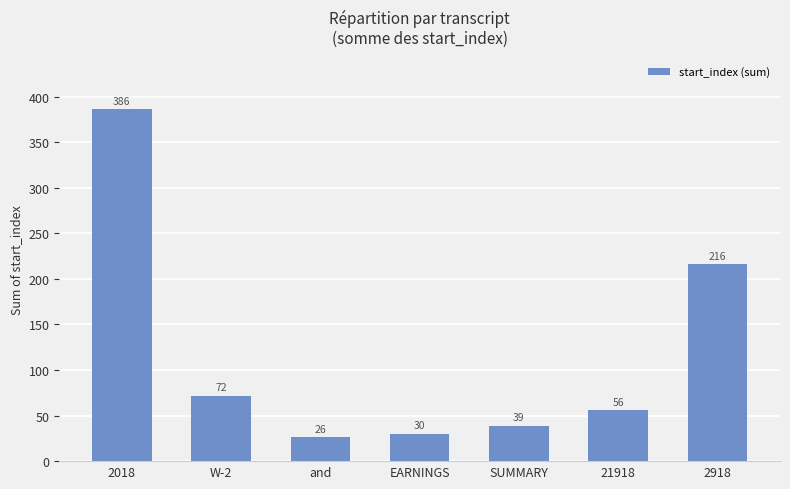

Approximately how many times larger is the value at SUMMARY compared to 2018?

0.1